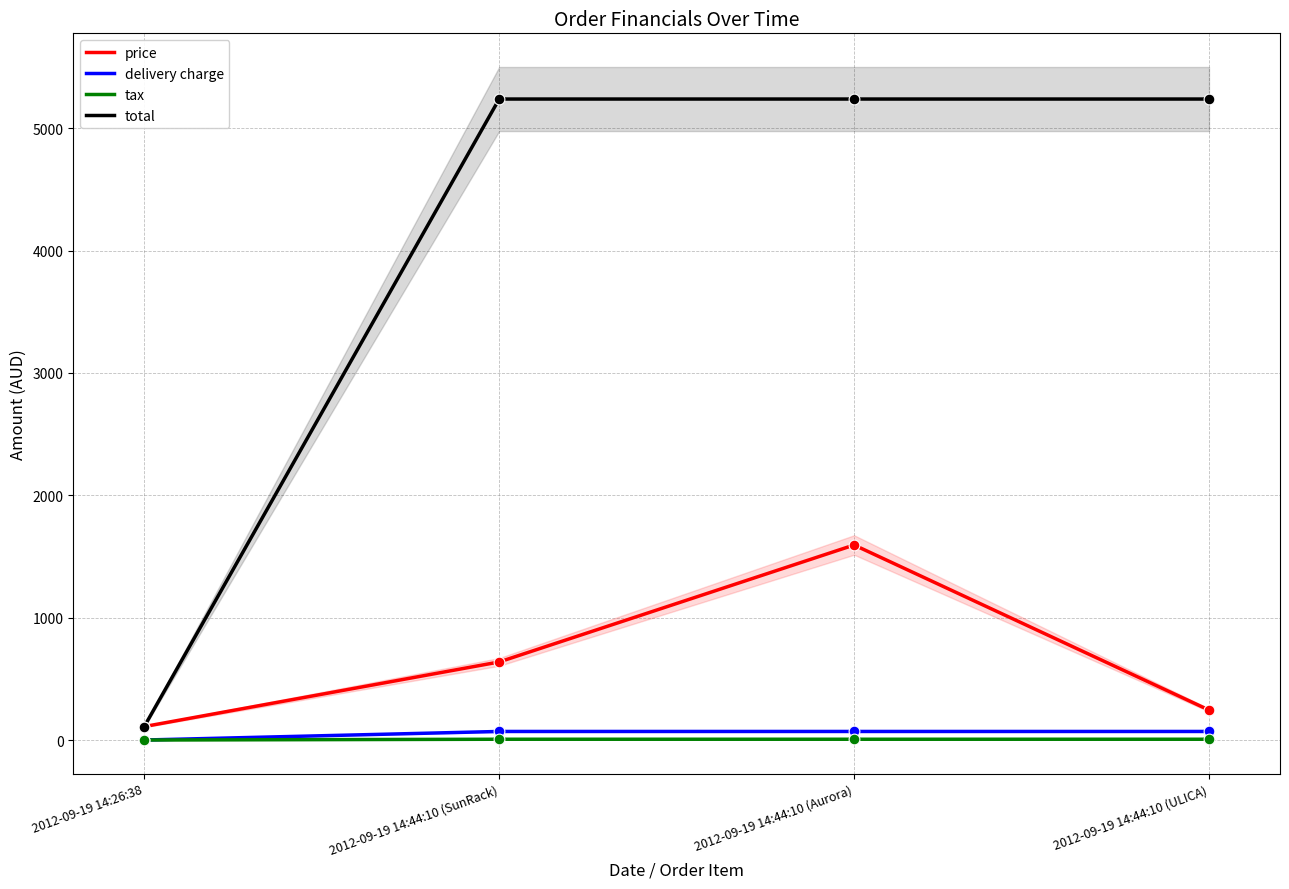

What is the total value across all series at 2012-09-19 14:44:10 (ULICA)?

5560.0